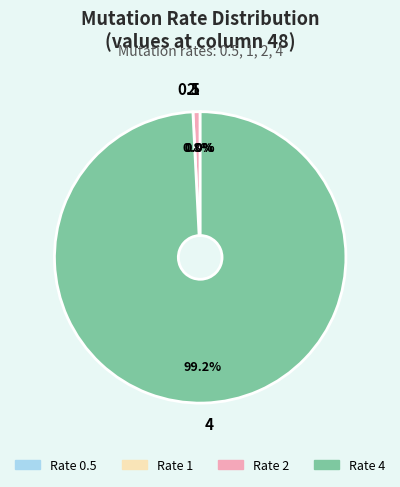

Does 4 account for over 50% of the chart?

Yes